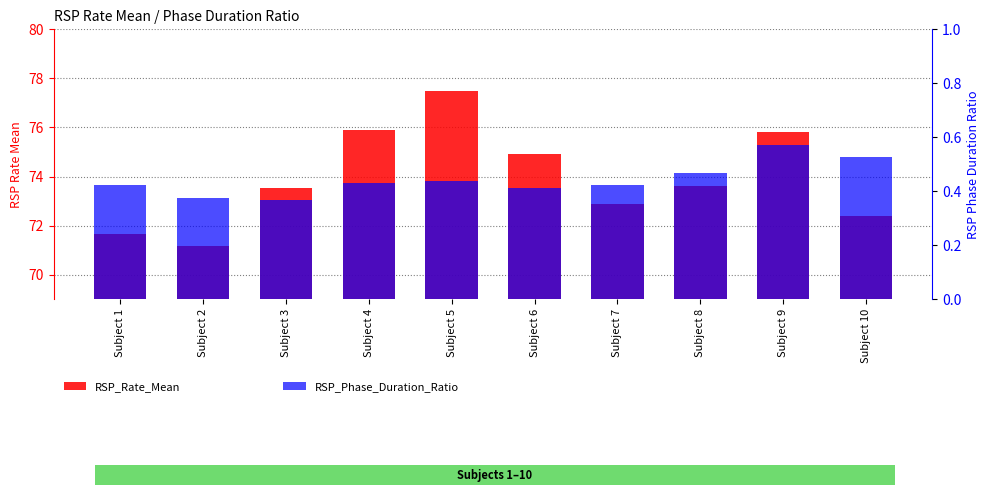

Which series changed the most between Subject 3 and Subject 9?

RSP_Rate_Mean